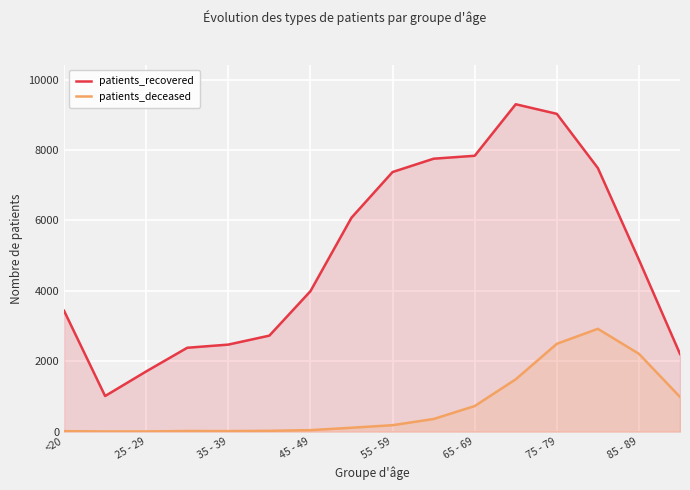

How many lines are shown in the chart?

2